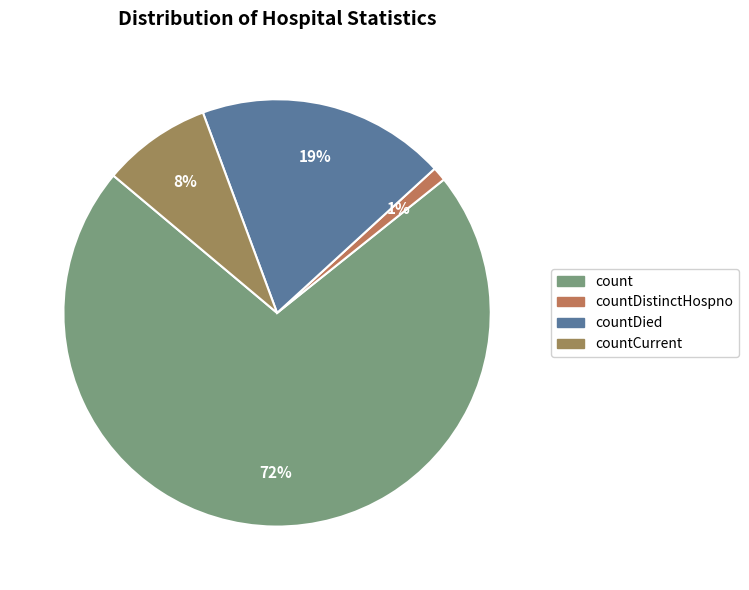

Rank the categories by value from highest to lowest.

count, countDied, countCurrent, countDistinctHospno